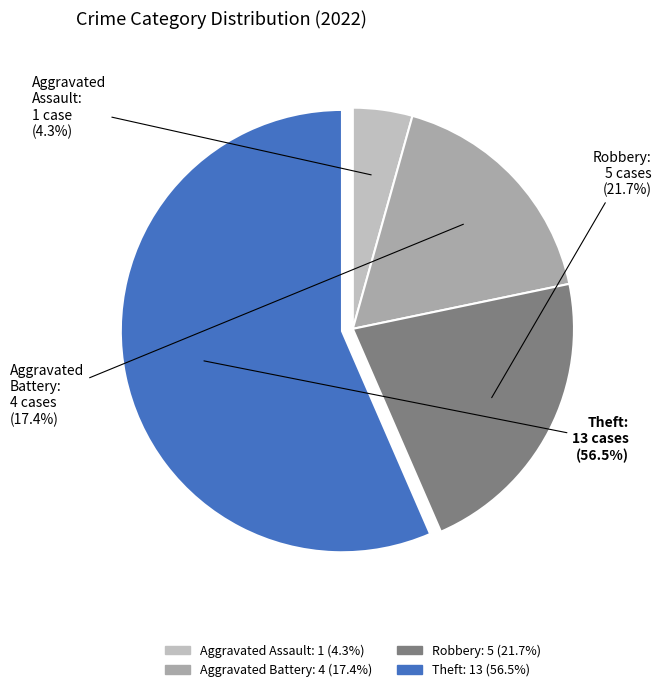

What is the total percentage of Theft and Robbery?

78.3%